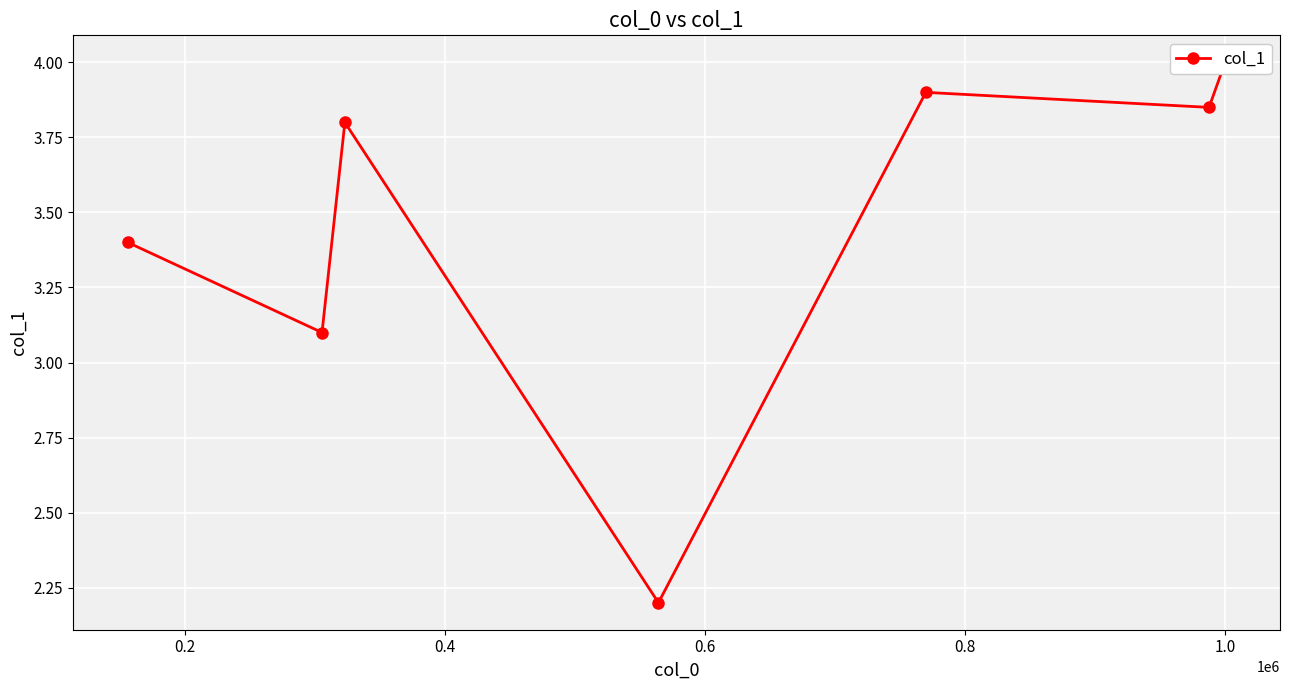

Between 0.4 and 0.8, which is larger?

0.8